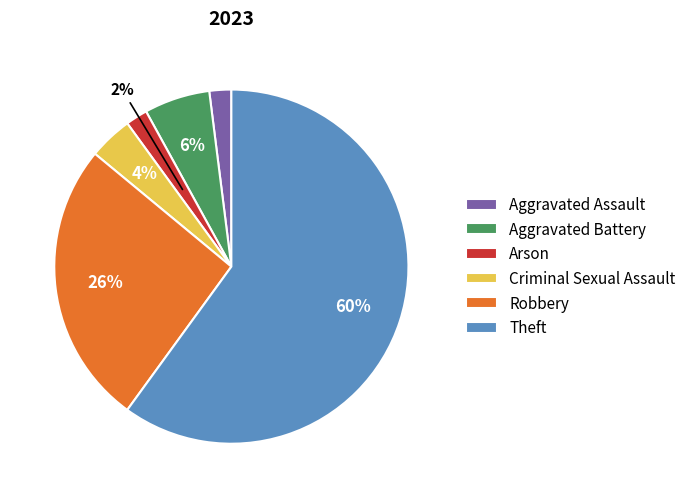

Is the sum of Theft and Criminal Sexual Assault greater than half?

Yes